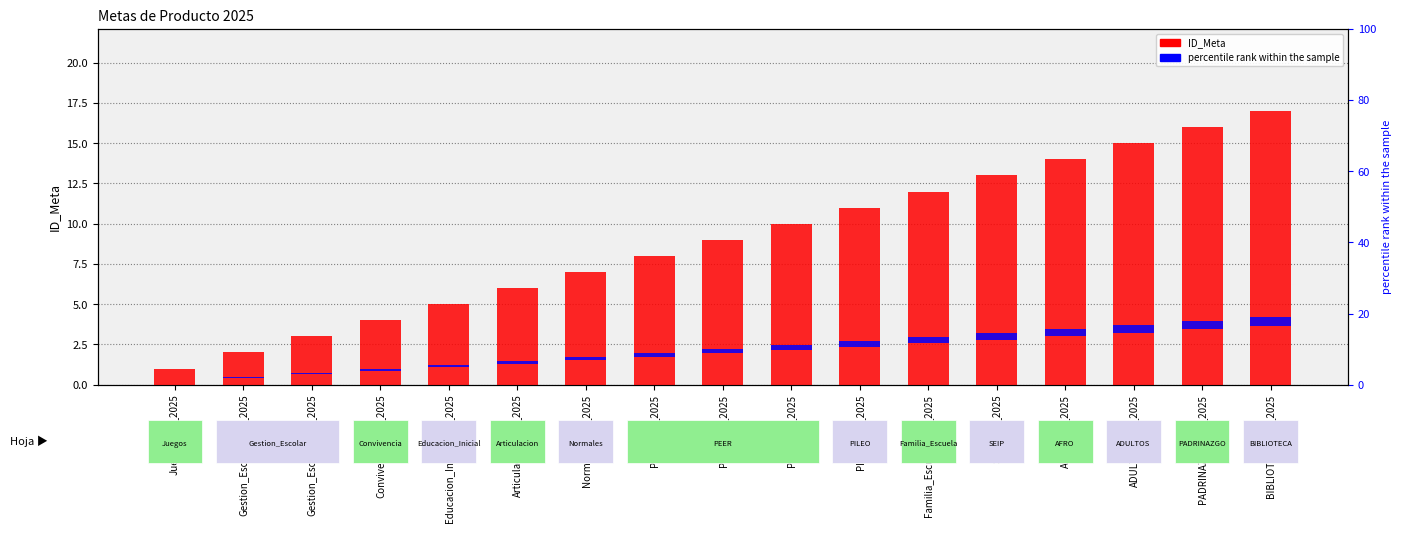

True or false: percentile rank within the sample has a value of 0.3 at Juegos_Pro_2025.

False